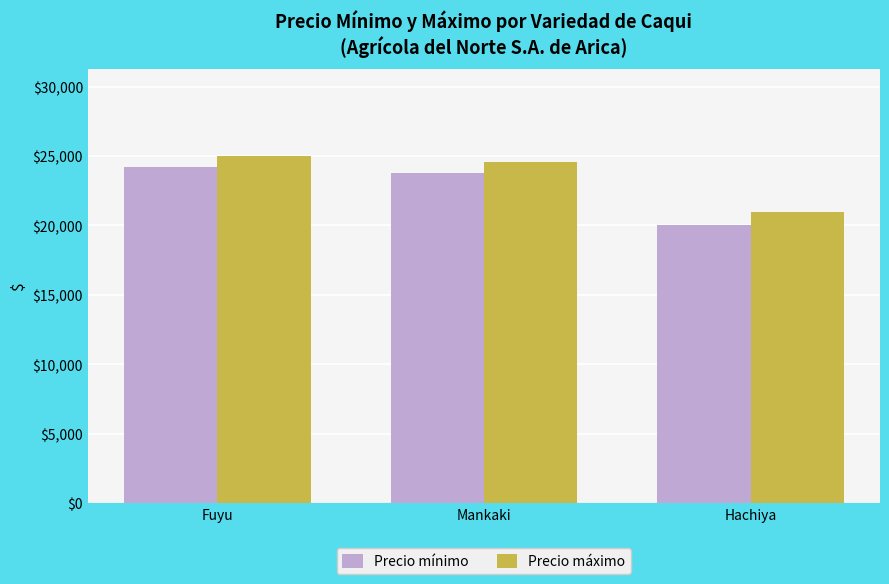

What is the spread (max minus min) of values at Hachiya?

1000